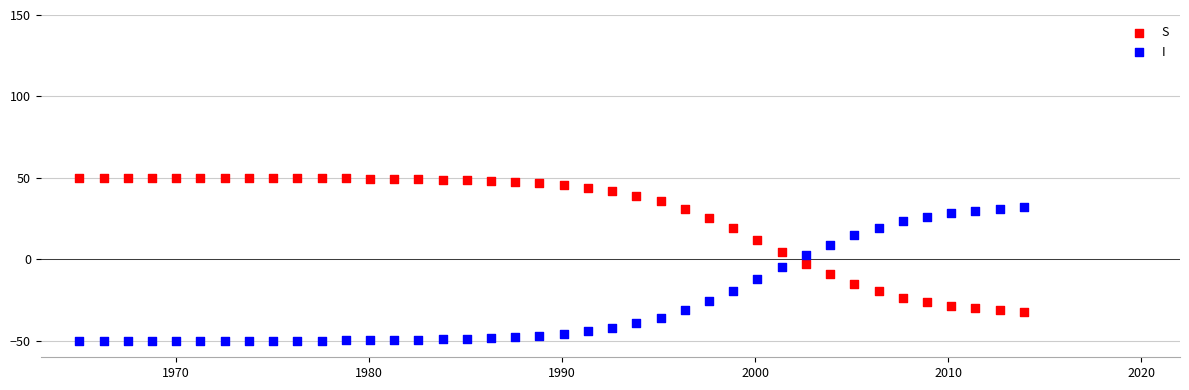

Which series contains the highest Y value?

S